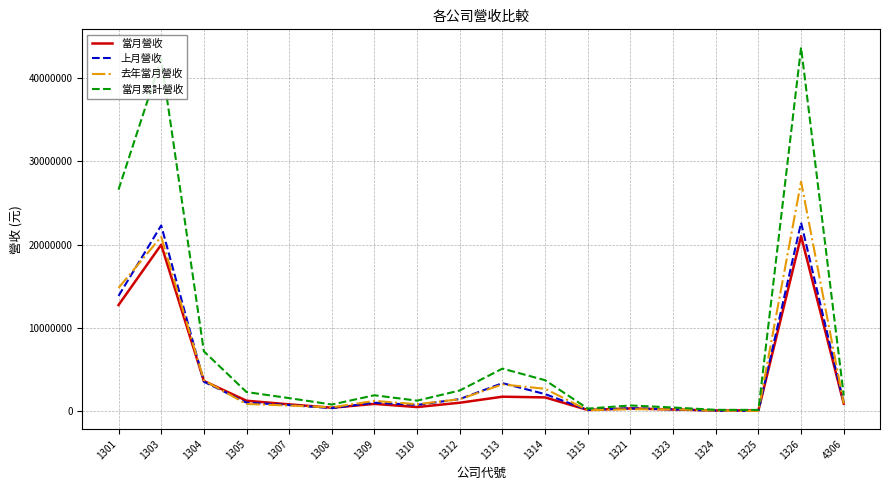

At which category is the sum across all series the highest?

1326